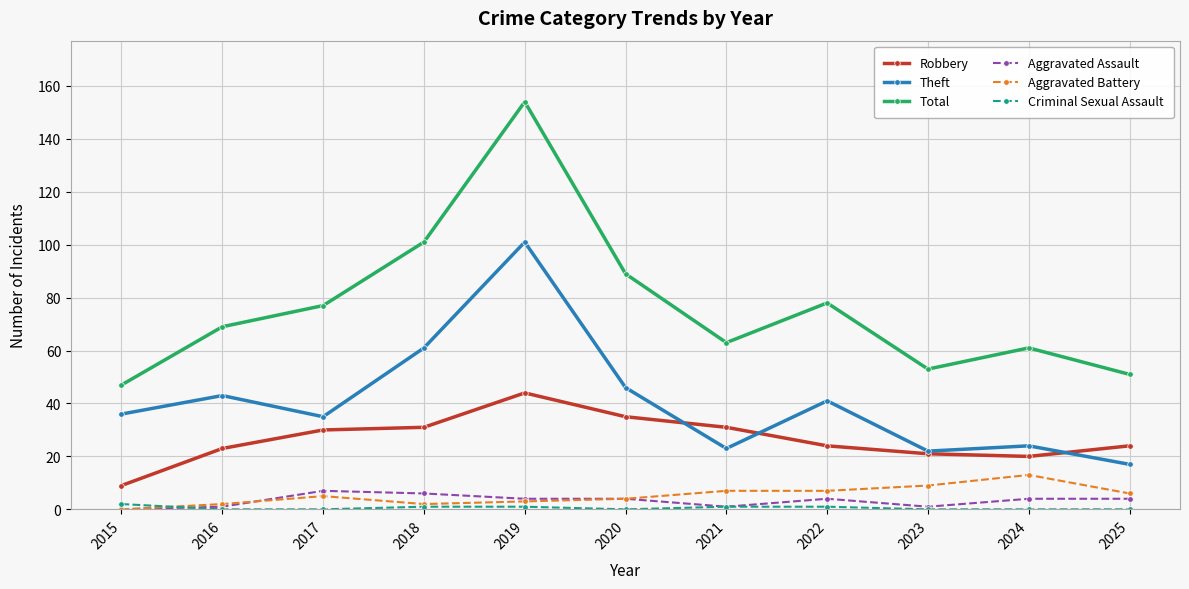

In Total, how many points are higher than both neighbors (excluding endpoints)?

3